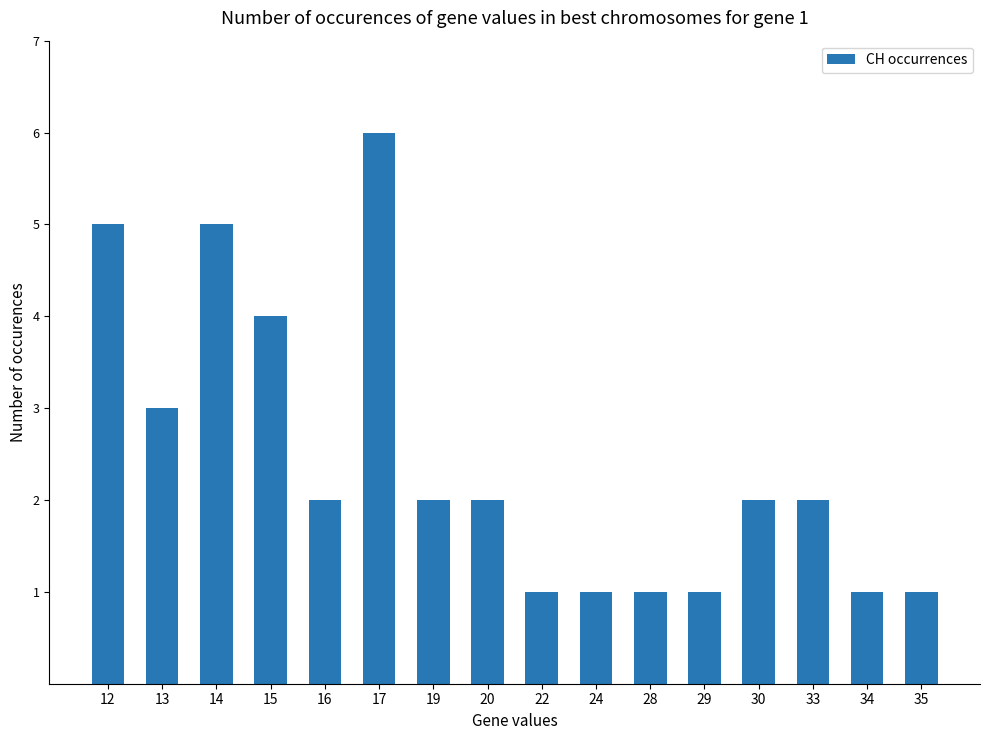

The value at 34 is 1. True or false?

True